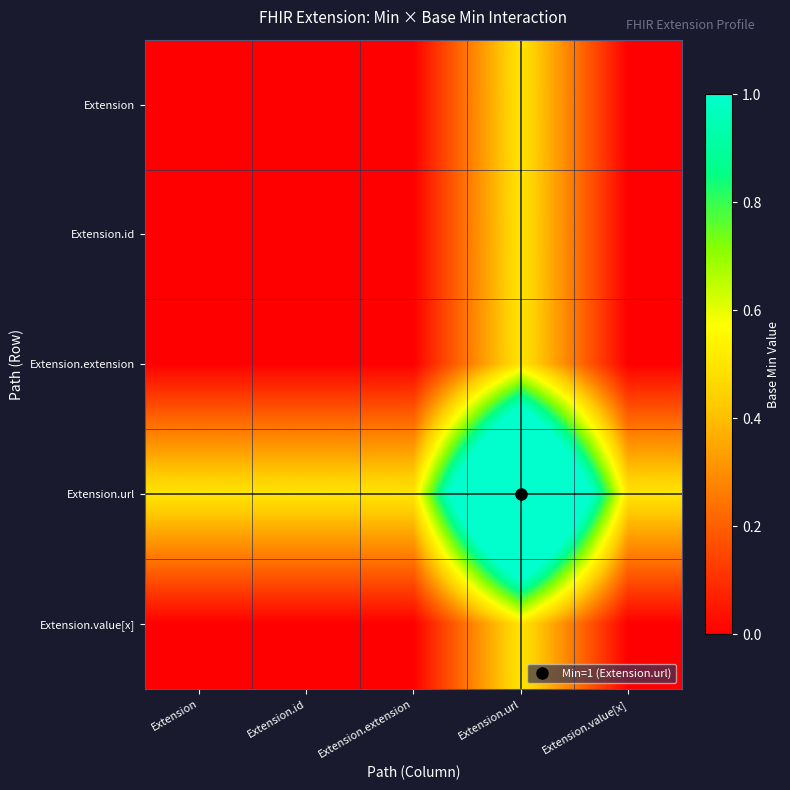

At which category is the sum across all series the highest?

Extension.url